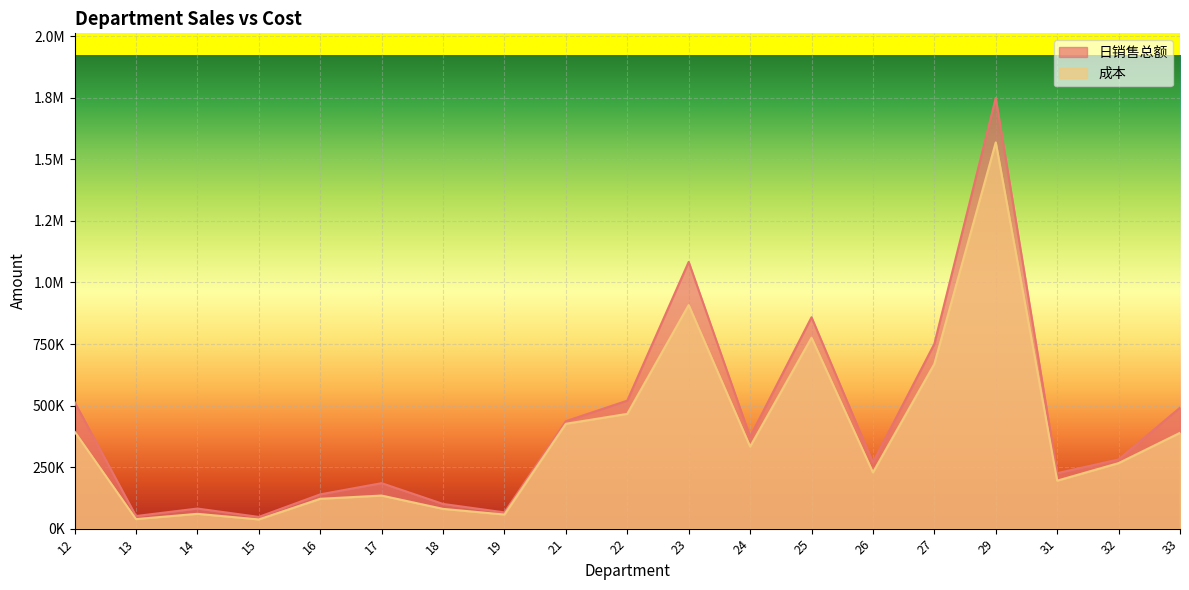

At 31, list the series in order from smallest to largest.

成本, 日销售总额